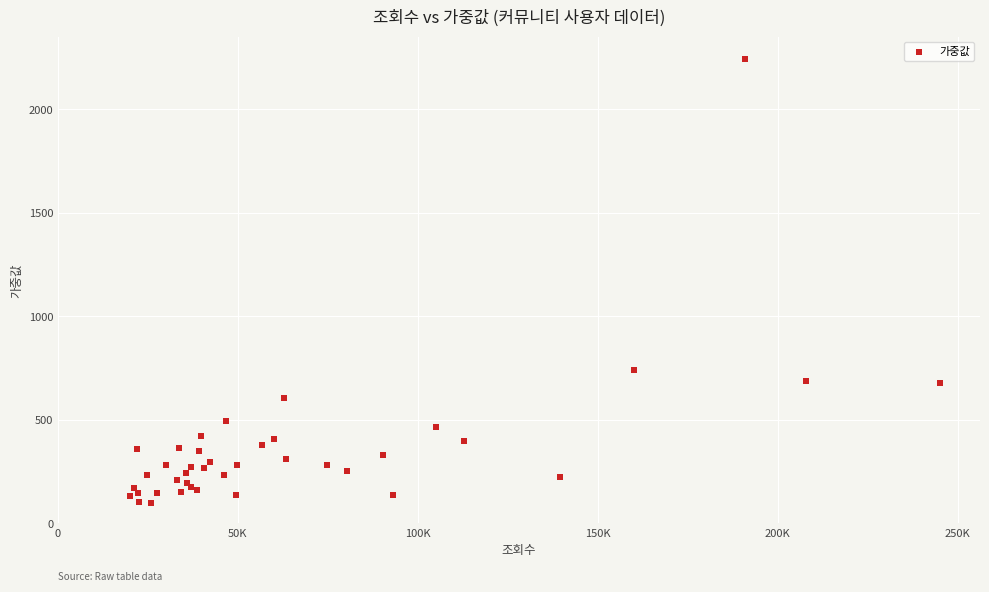

What Y value in the scatter plot is closest to 1170?

739.4